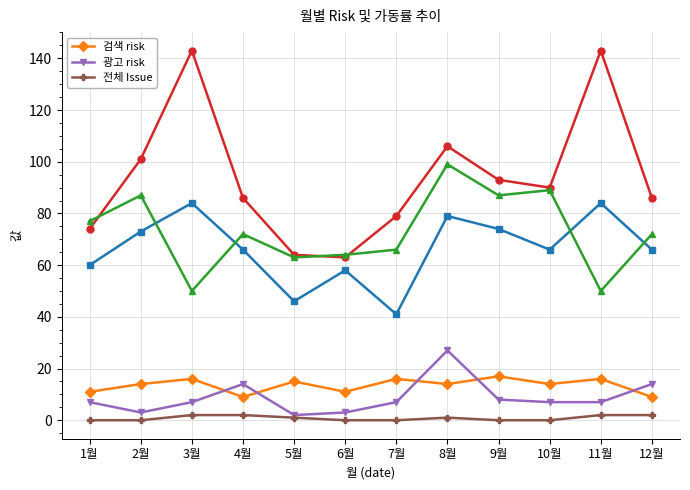

True or false: 전체 Issue and 검색 risk cross at least once.

False